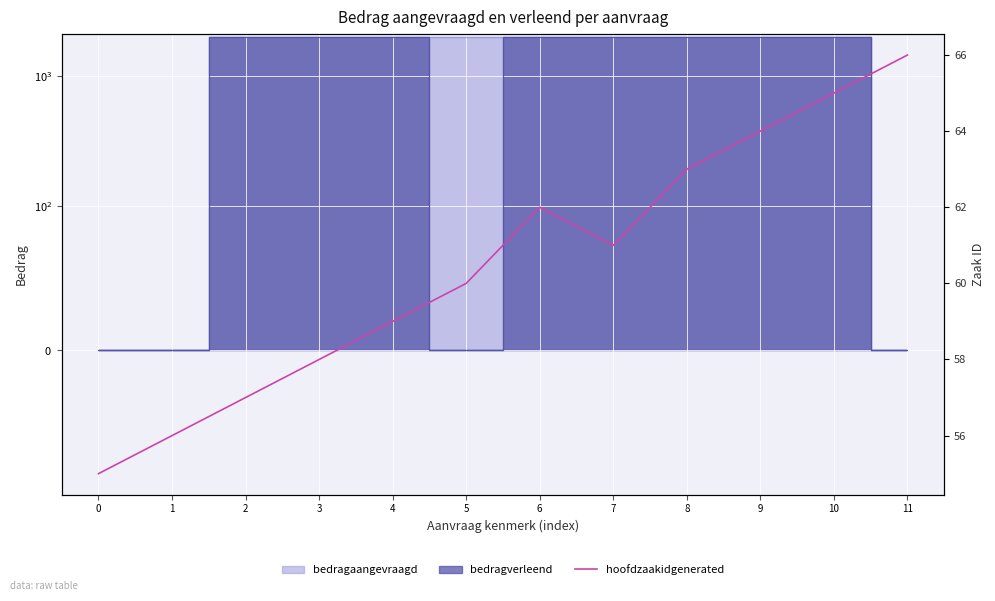

Which label corresponds to the largest value in the chart?

11